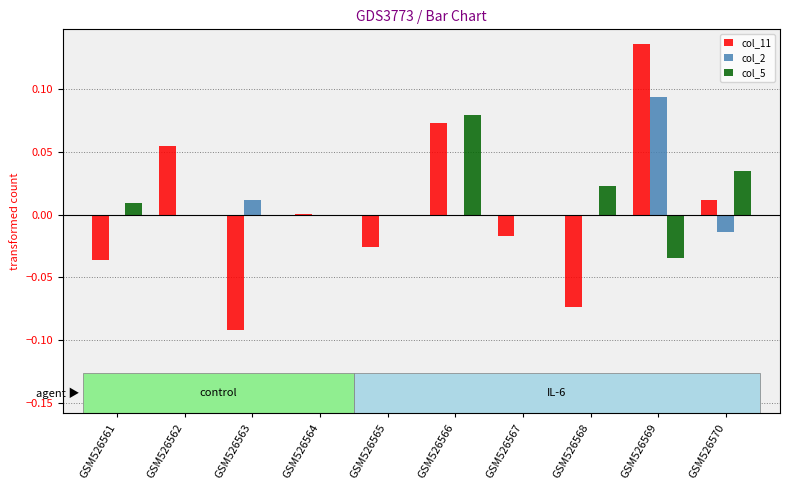

Is the value of col_5 at GSM526566 greater than the value of col_11 at GSM526561?

Yes